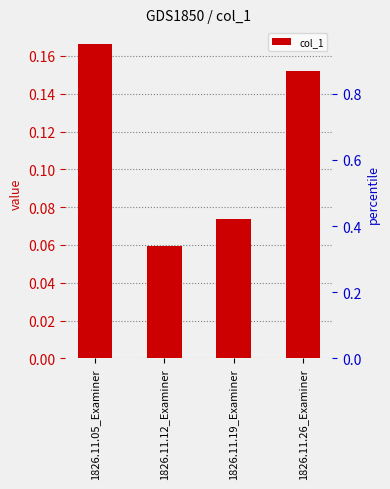

List the labels in order of value, largest first.

1826.11.05_Examiner, 1826.11.26_Examiner, 1826.11.19_Examiner, 1826.11.12_Examiner